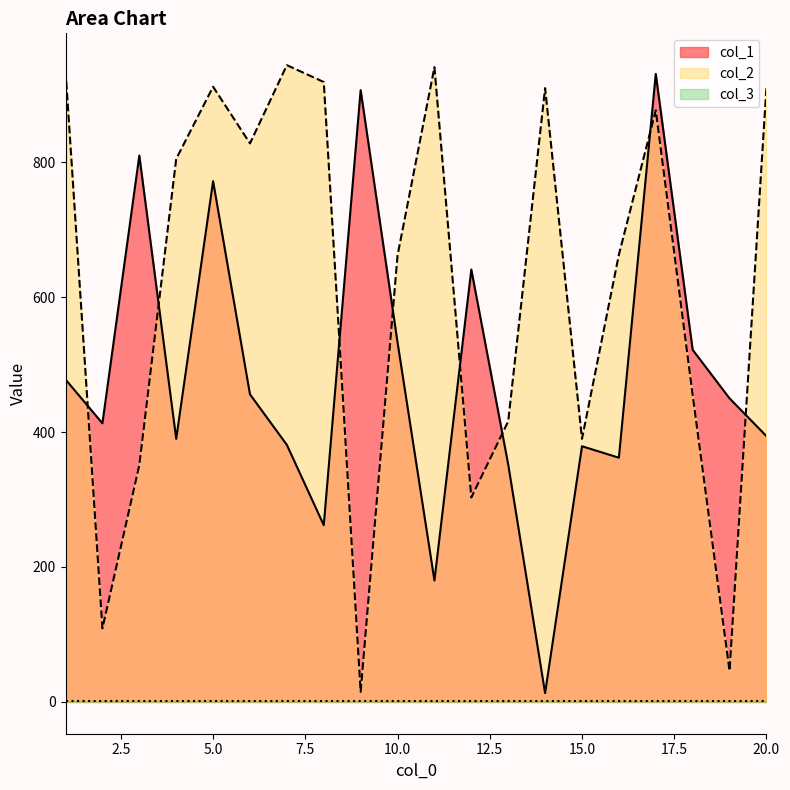

Is it true that col_1 equals 772 at 5.0?

True